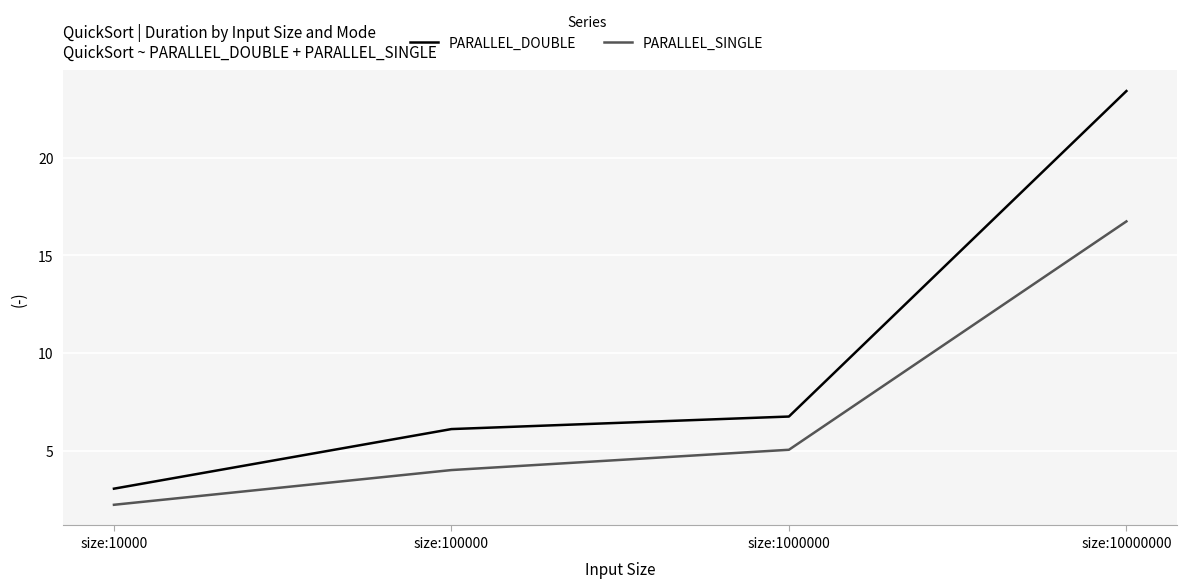

Between size:1000000 and size:10000000, which series saw the biggest shift?

PARALLEL_DOUBLE